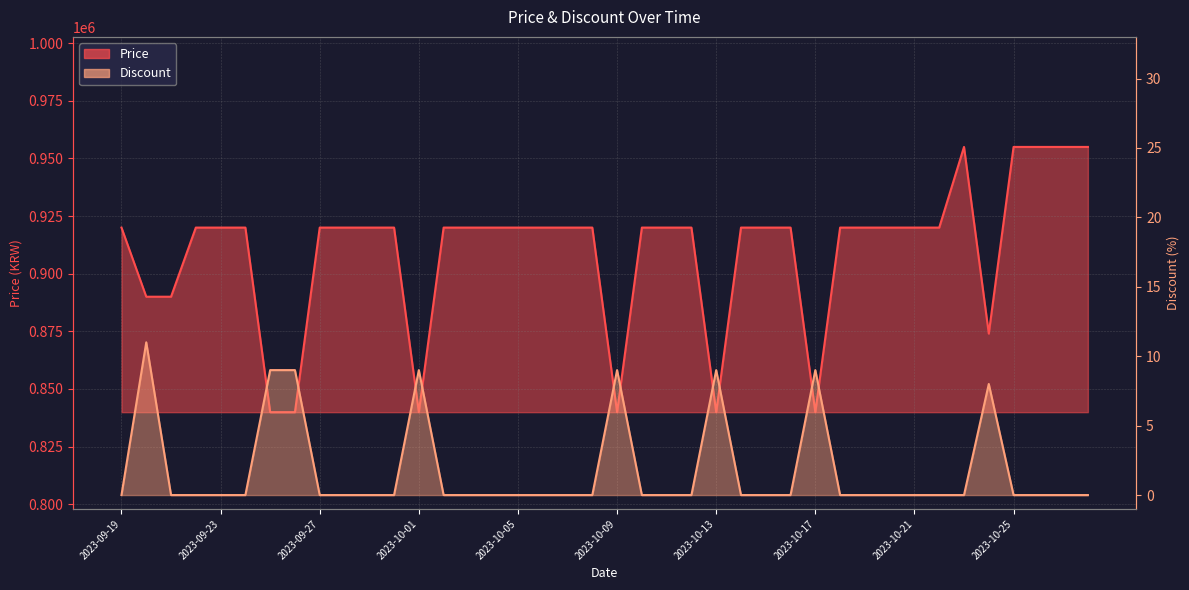

The Price series shows 890000 at 2023-09-20. True or false?

True